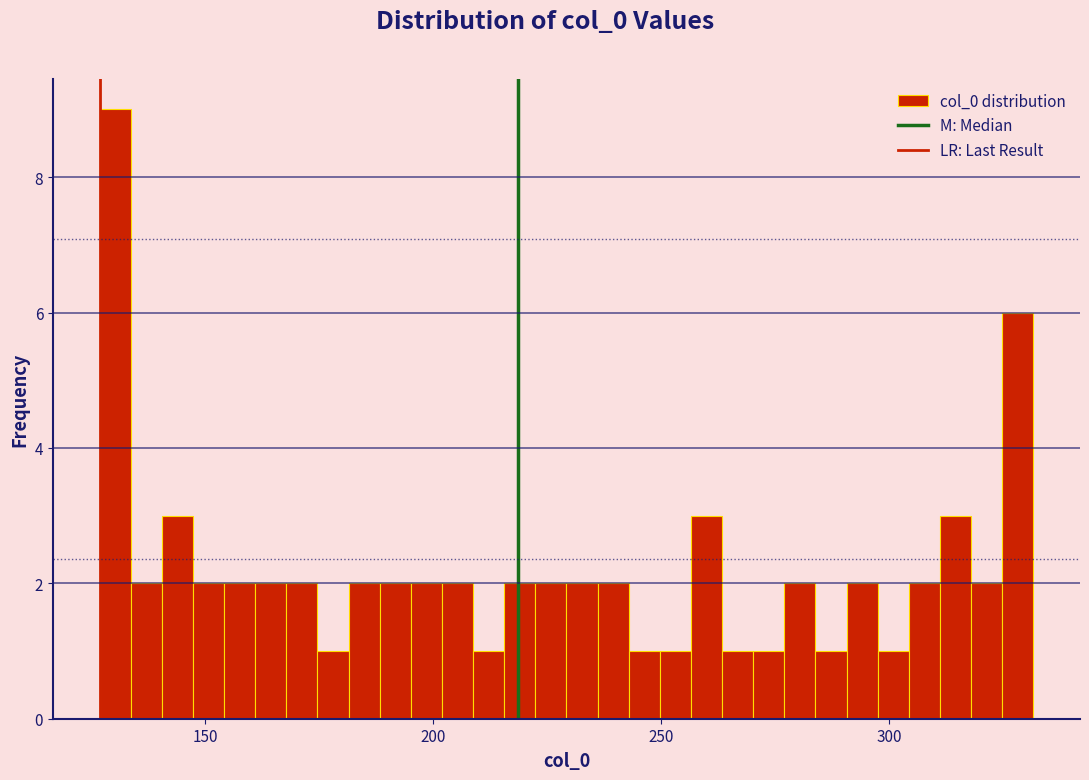

Around what value on the x-axis is the tallest bar? Give the approximate position of its centre, as read against the axis.

130